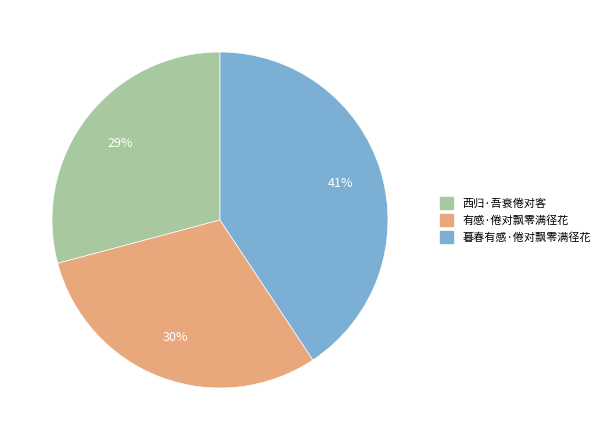

To the nearest percent, what portion does 西归·吾衰倦对客 represent?

29%